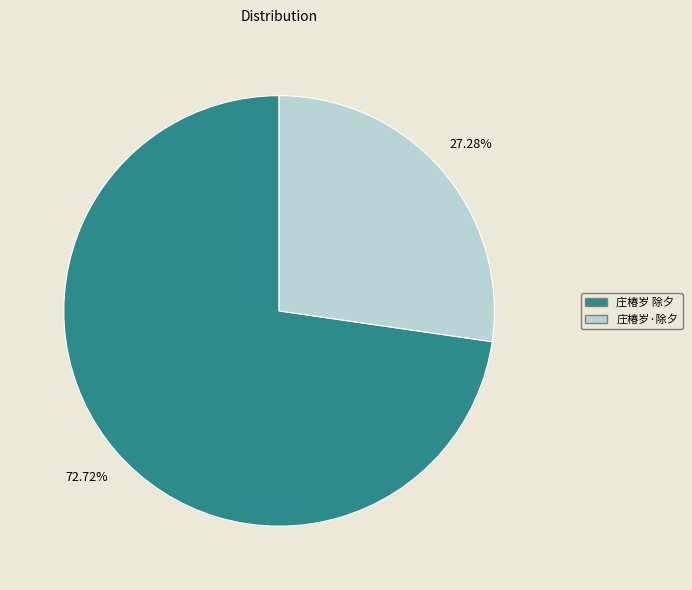

How many segments does this pie chart have?

2